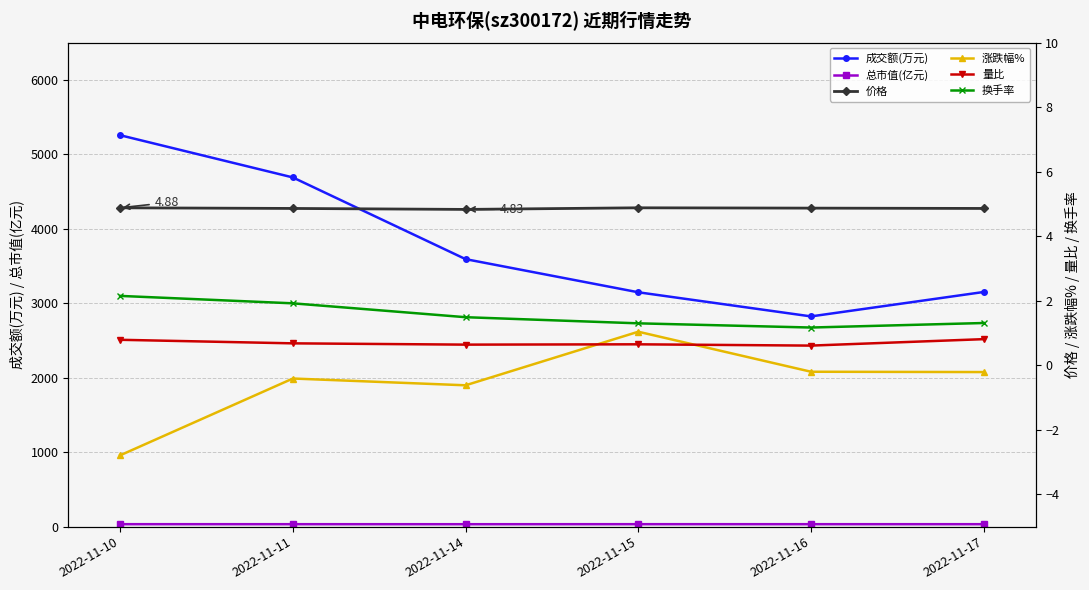

What is the difference between the highest and lowest values at 2022-11-11?

4689.4